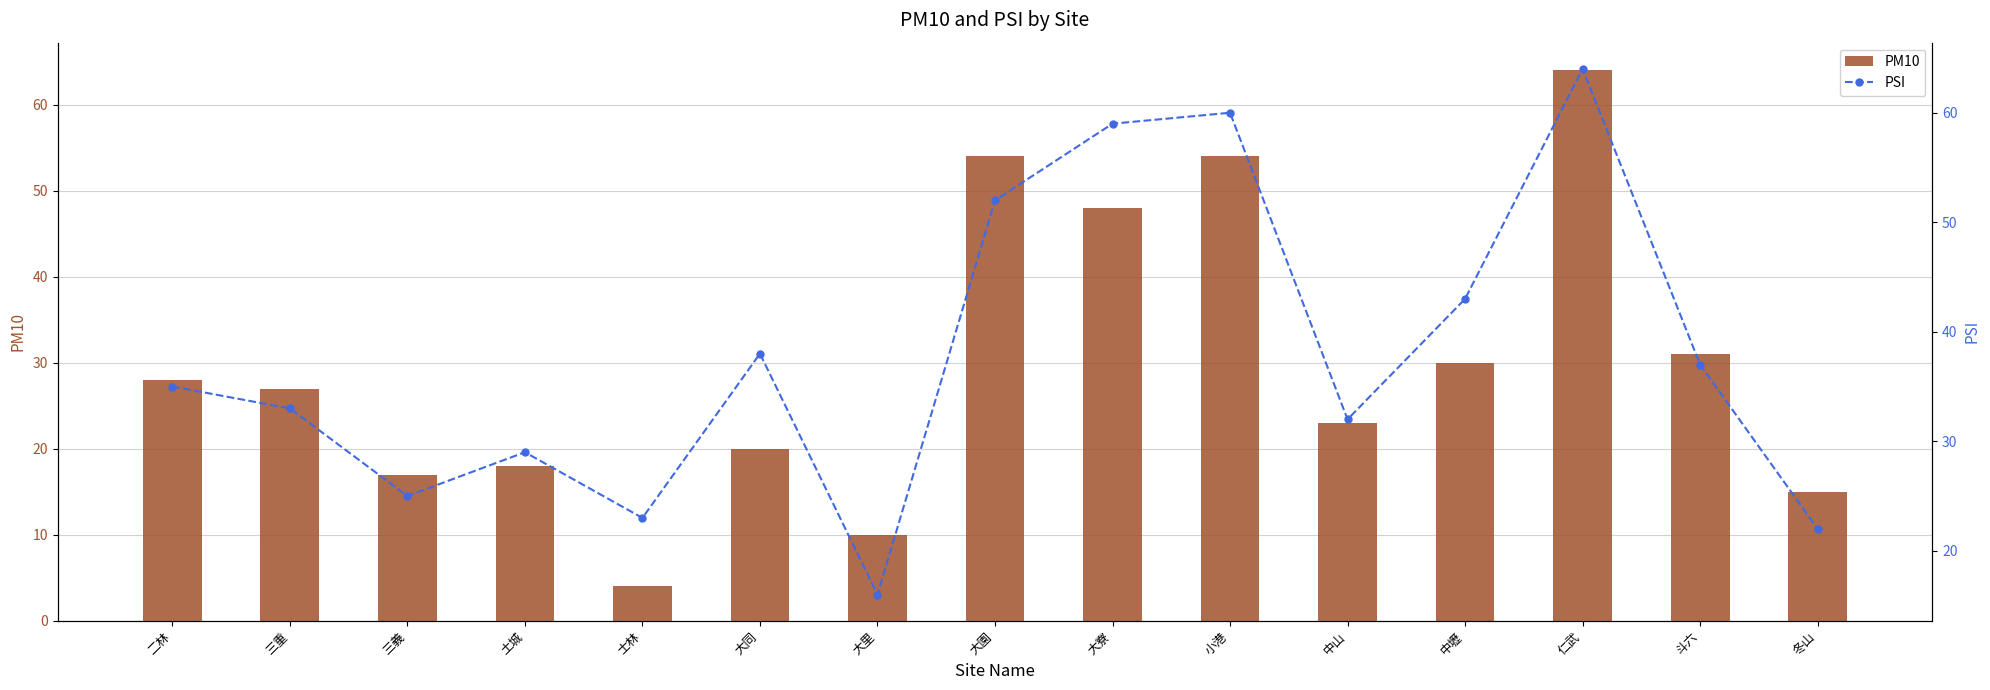

True or false: PSI has a value of 13 at 大園.

False